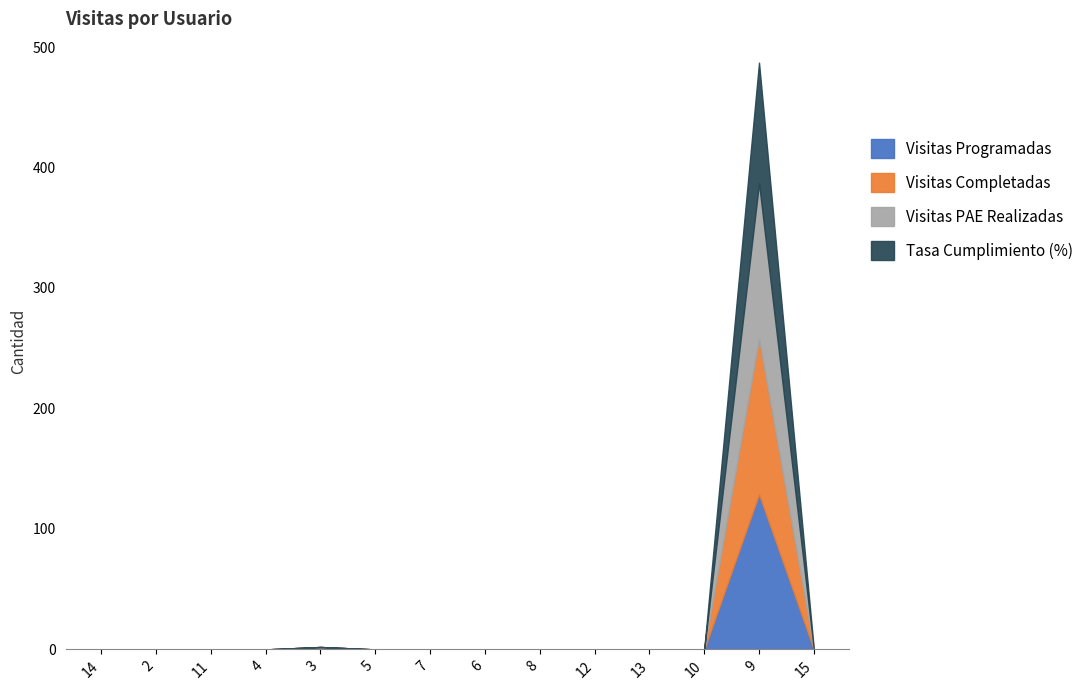

At which category is the sum across all series the highest?

9